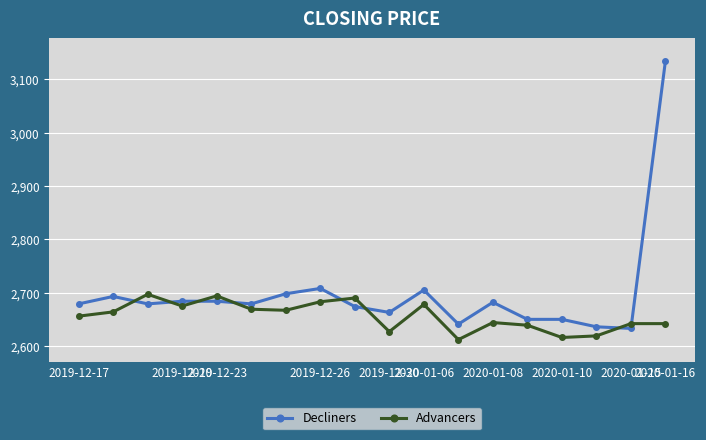

What is the value of the Decliners point at the 4th from the left?

2684